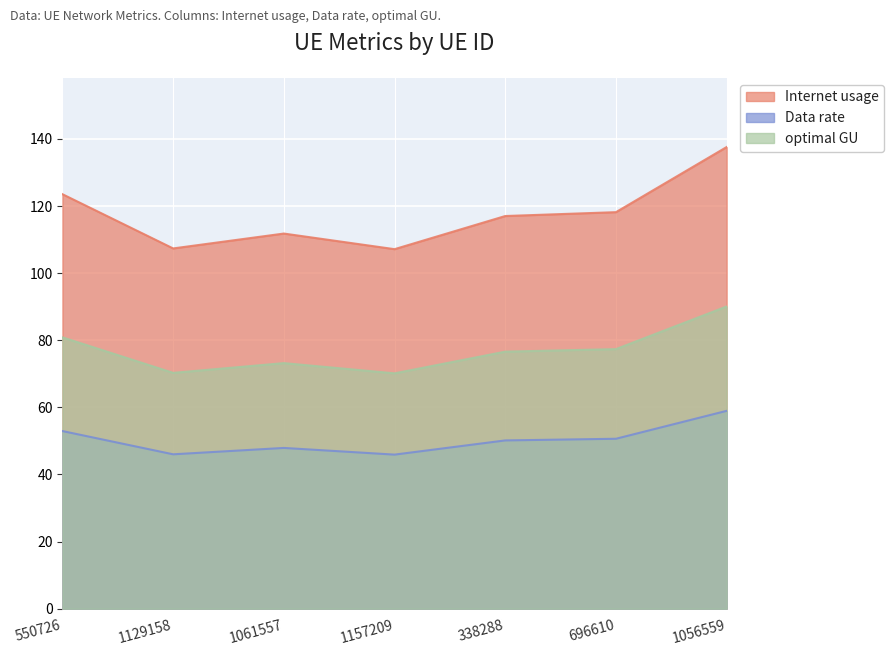

Reading left to right, transcribe all the data shown in this chart.

Internet usage: 550726=123.5	1129158=107.4	1061557=111.8	1157209=107.1	338288=117.0	696610=118.2	1056559=137.6
Data rate: 550726=52.9	1129158=46.0	1061557=47.9	1157209=45.9	338288=50.2	696610=50.6	1056559=59.0
optimal GU: 550726=80.9	1129158=70.3	1061557=73.2	1157209=70.1	338288=76.6	696610=77.4	1056559=90.1